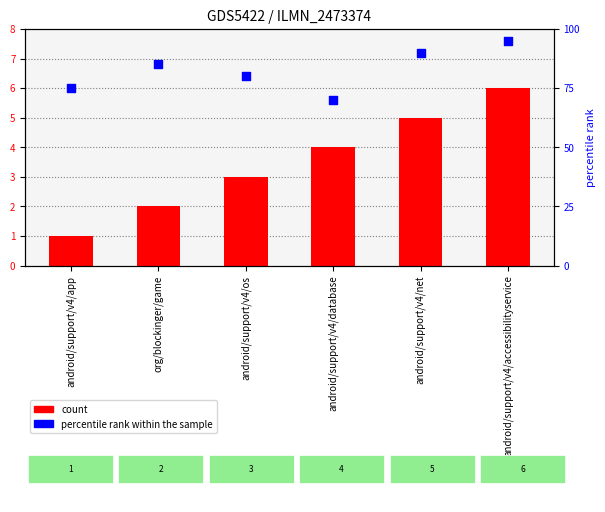

Which series has the largest total across all categories?

percentile rank within the sample